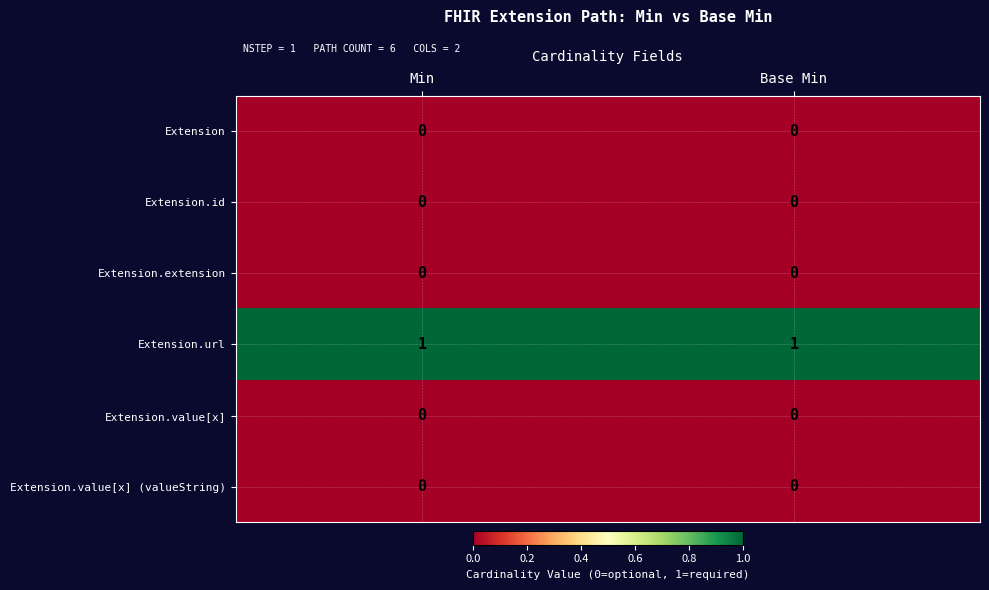

The Extension.url series shows 1 at Base Min. True or false?

True